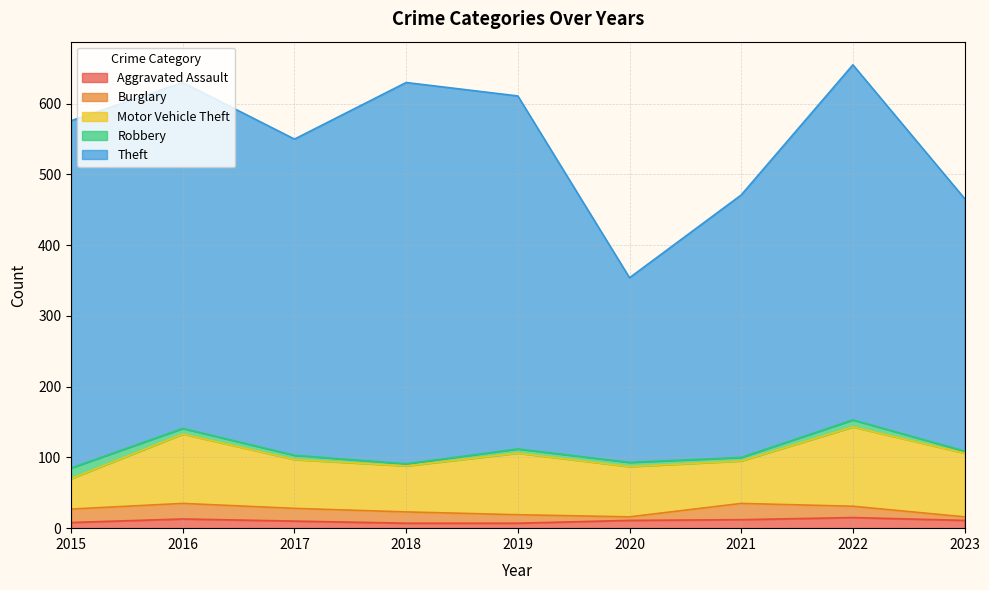

Which series ends up on top after the final intersection of Burglary and Robbery?

Burglary